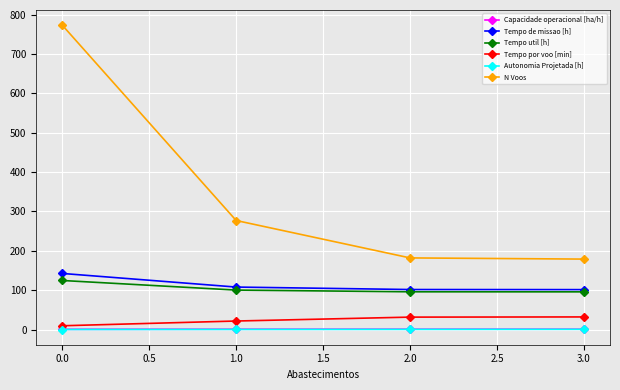

True or false: N Voos has a value of 773.0 at 0.0.

True